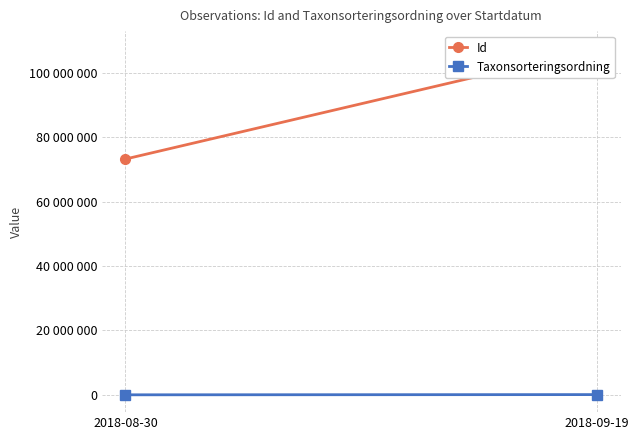

What is the value of the Id point at the 2nd from the left?

107495370